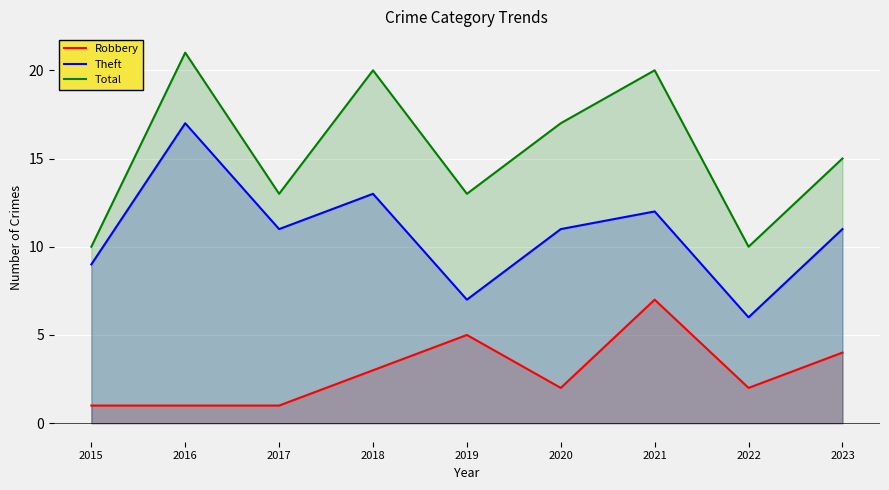

What is the highest value of the Total series?

21